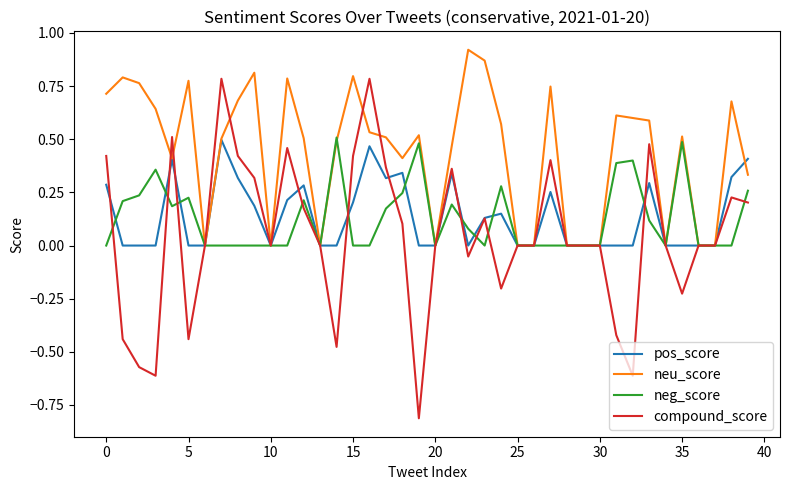

Which series has the largest total across all categories?

neu_score